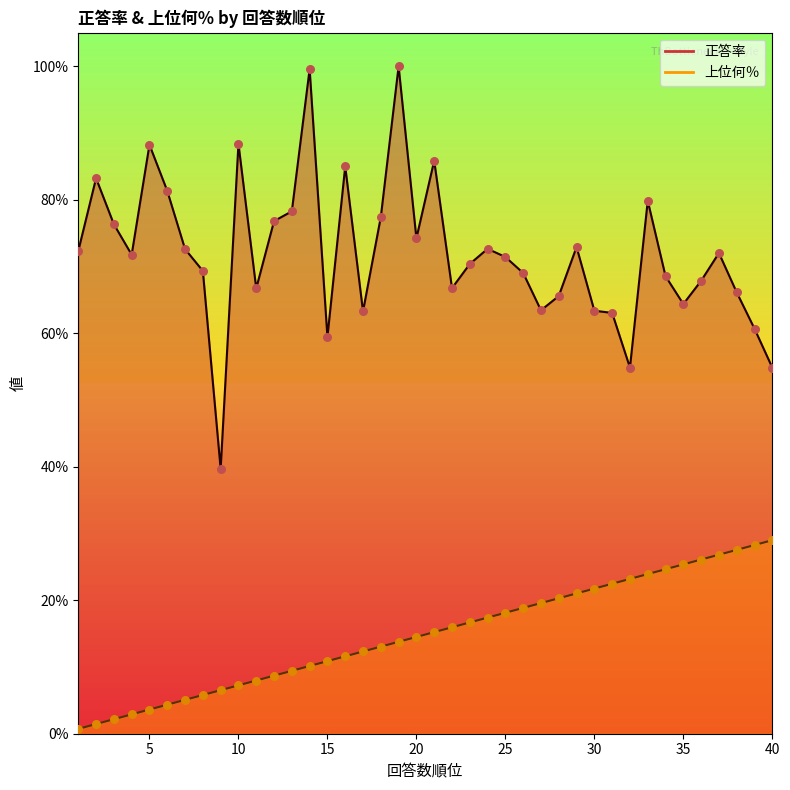

At which category is the sum across all series the highest?

19